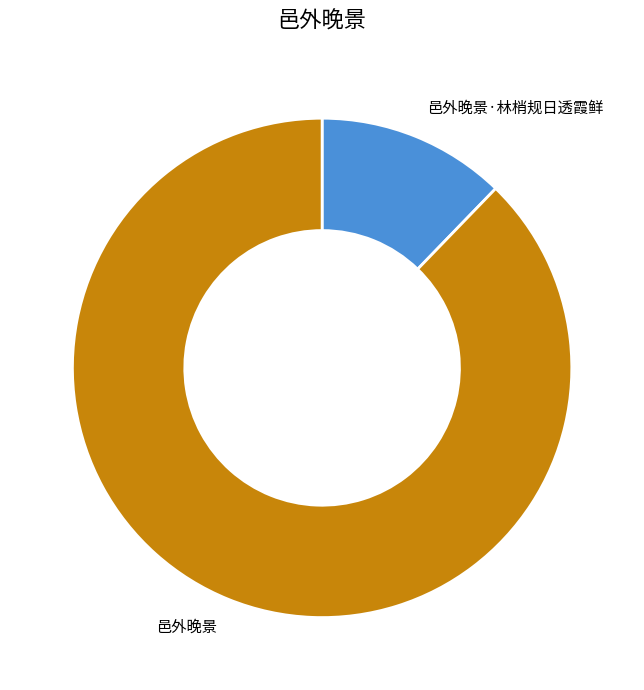

How many slices are in this pie chart?

2